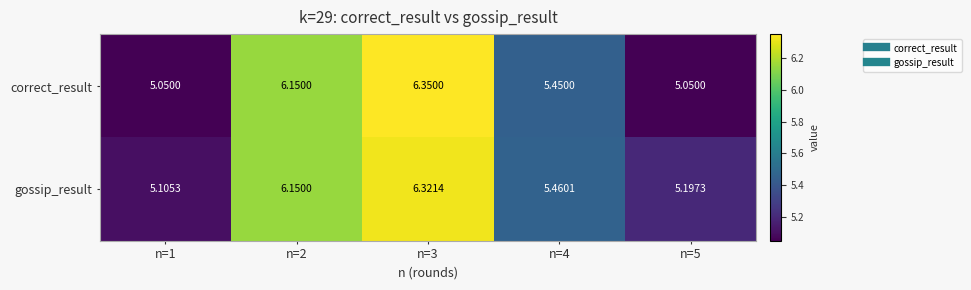

Rank the series by their maximum value, from lowest to highest.

gossip_result, correct_result